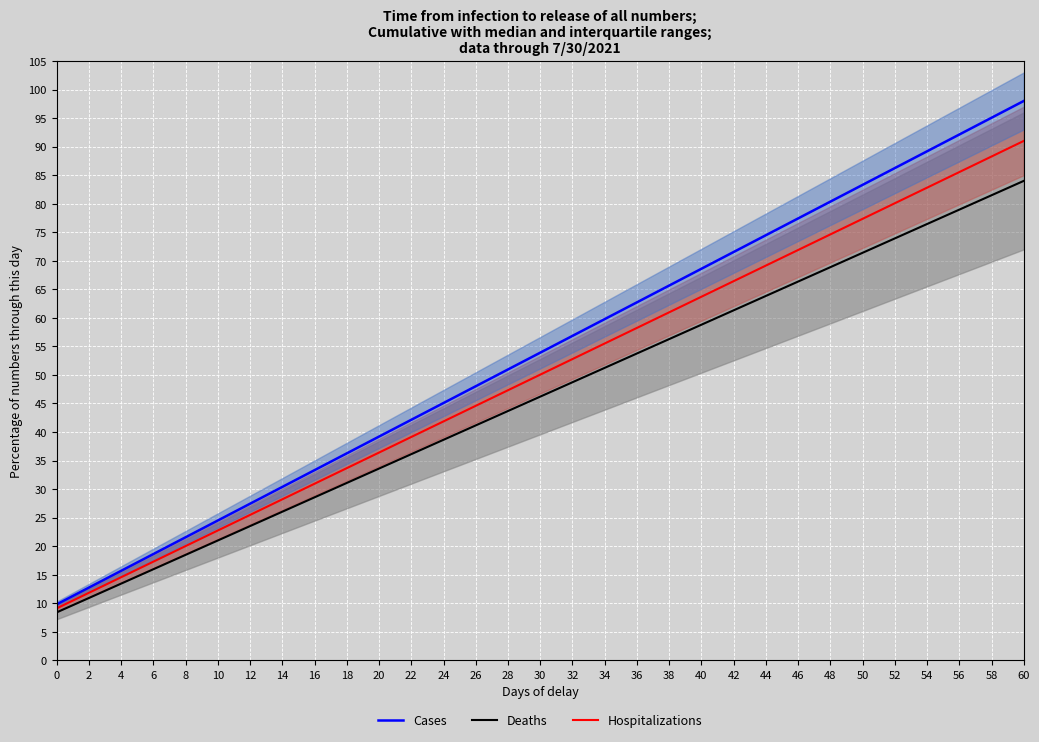

True or false: Deaths has a value of 58.8 at 40.

True